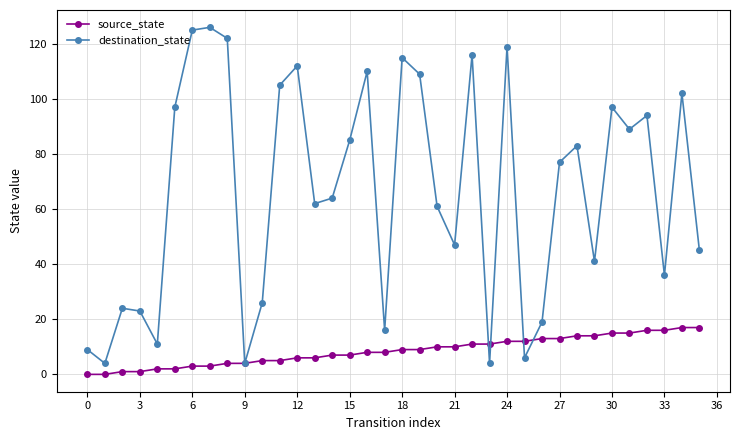

What is the average value of the destination_state series?

66